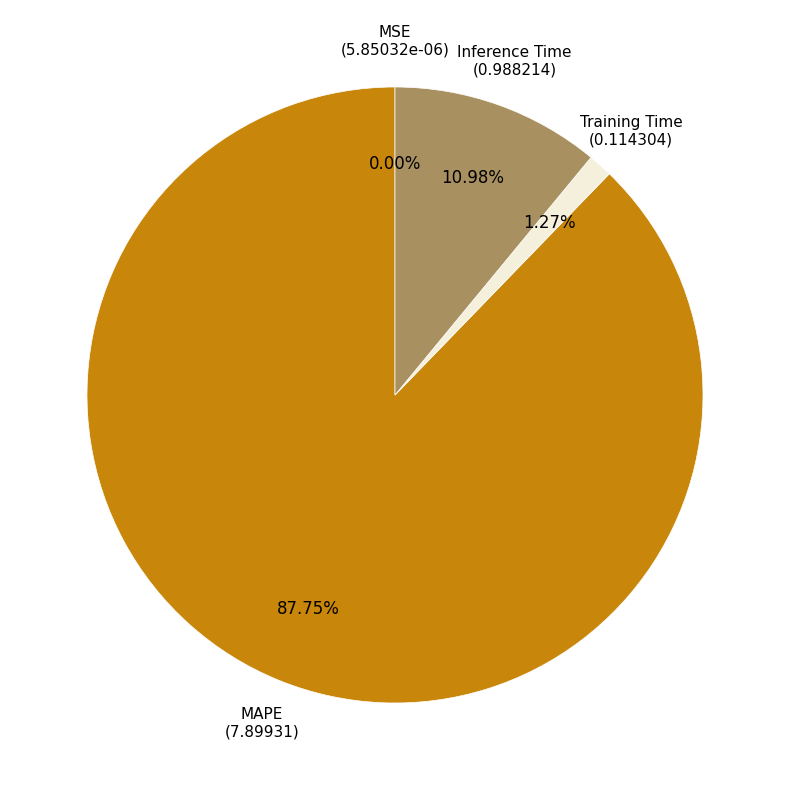

Which category has the biggest portion of the pie?

MAPE